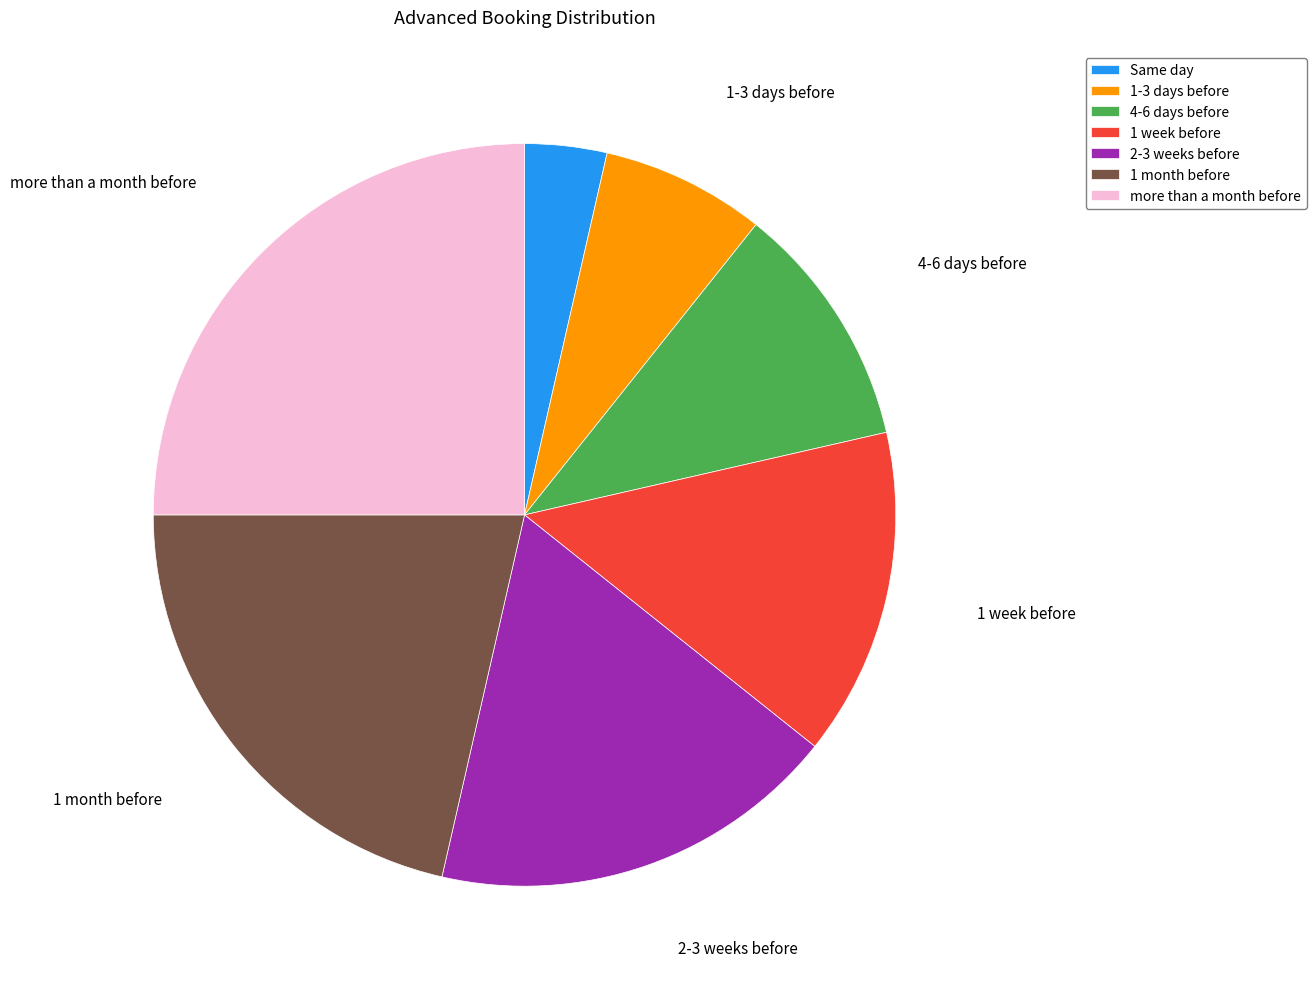

Is there a majority slice in this chart?

No